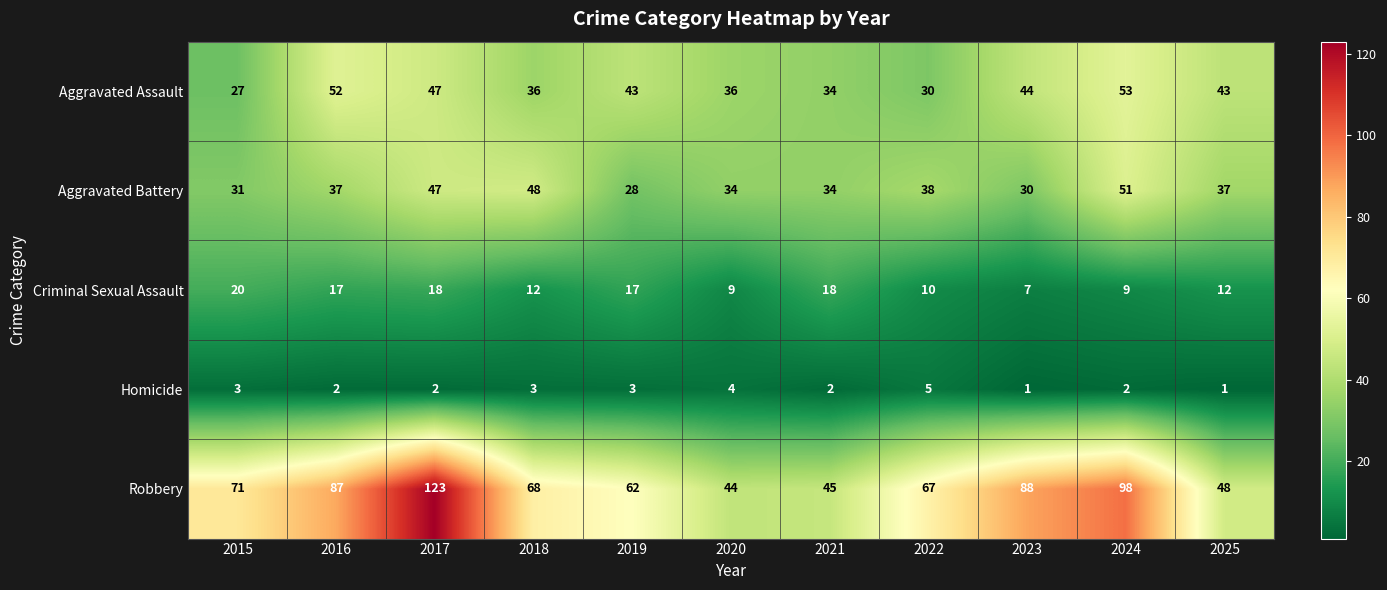

Which series changed the most between 2024 and 2025?

Robbery